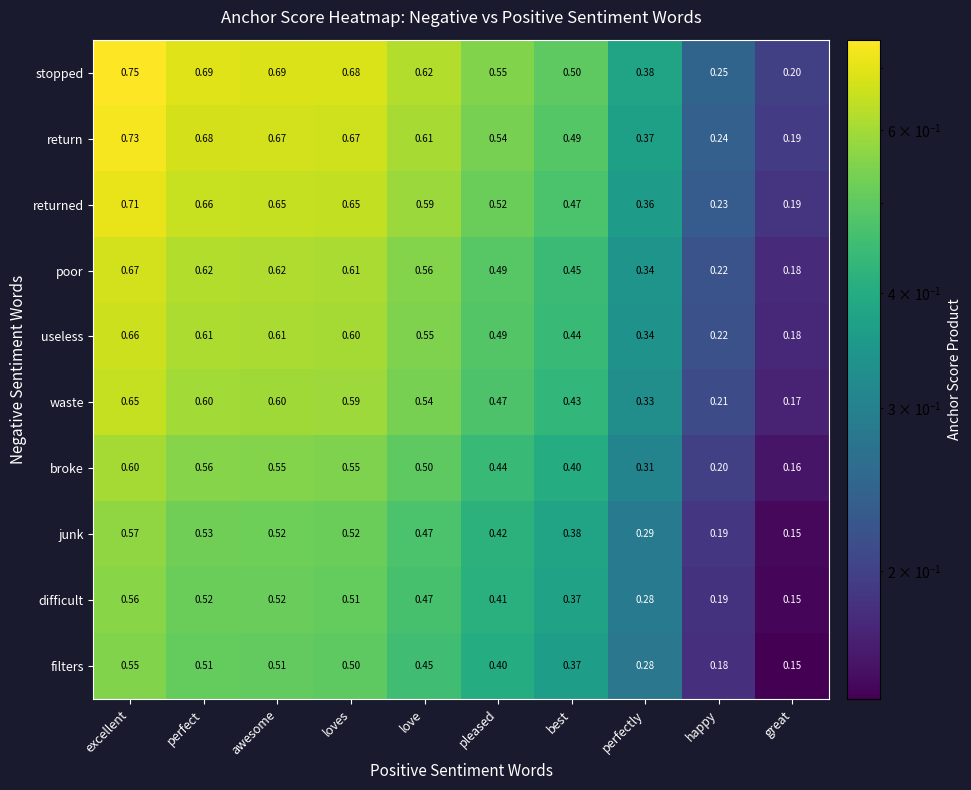

Which series has the largest range (max minus min)?

stopped